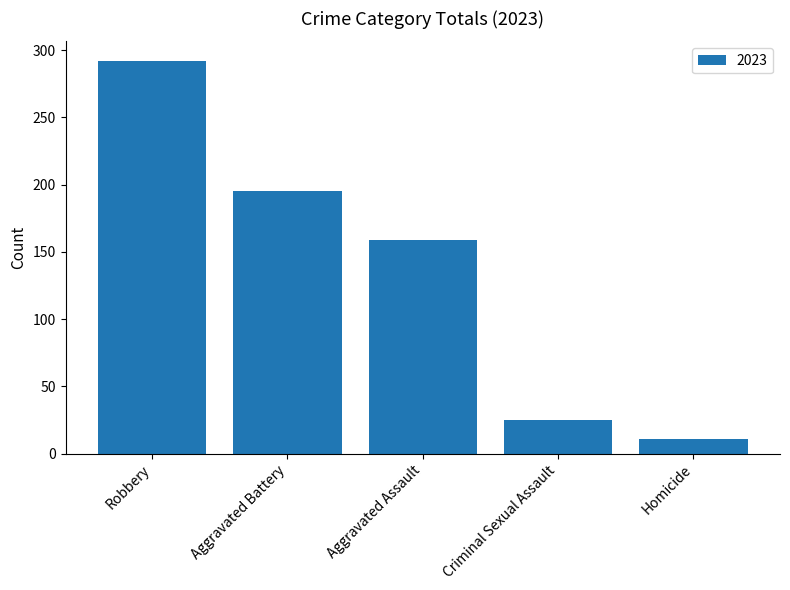

Which label corresponds to the largest value in the chart?

Robbery